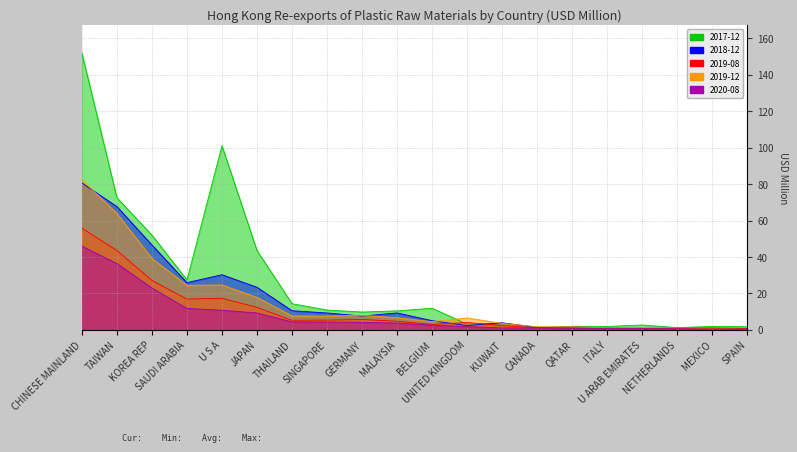

At how many categories does at least one series exceed 97?

2